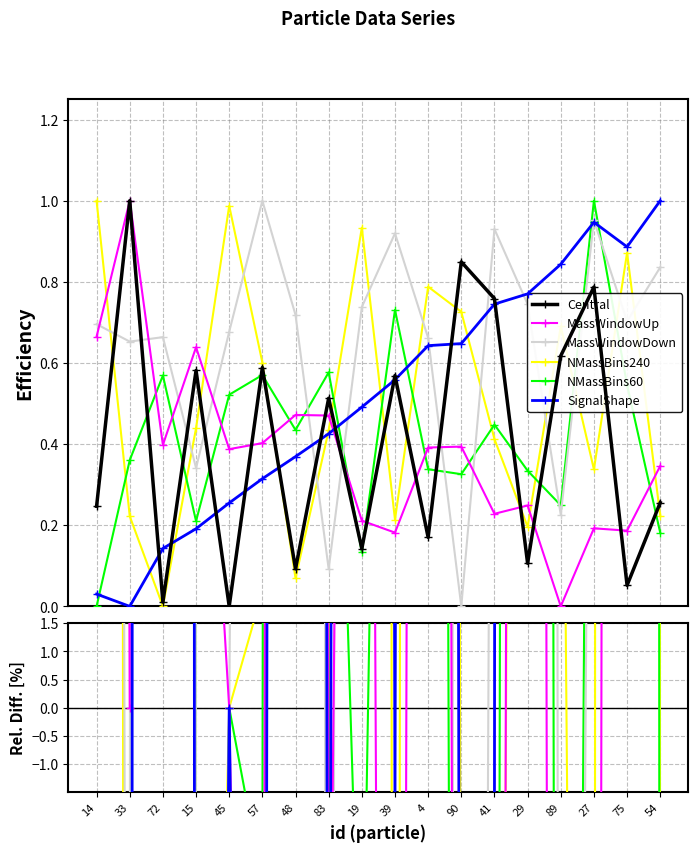

What position from the left is 19?

9